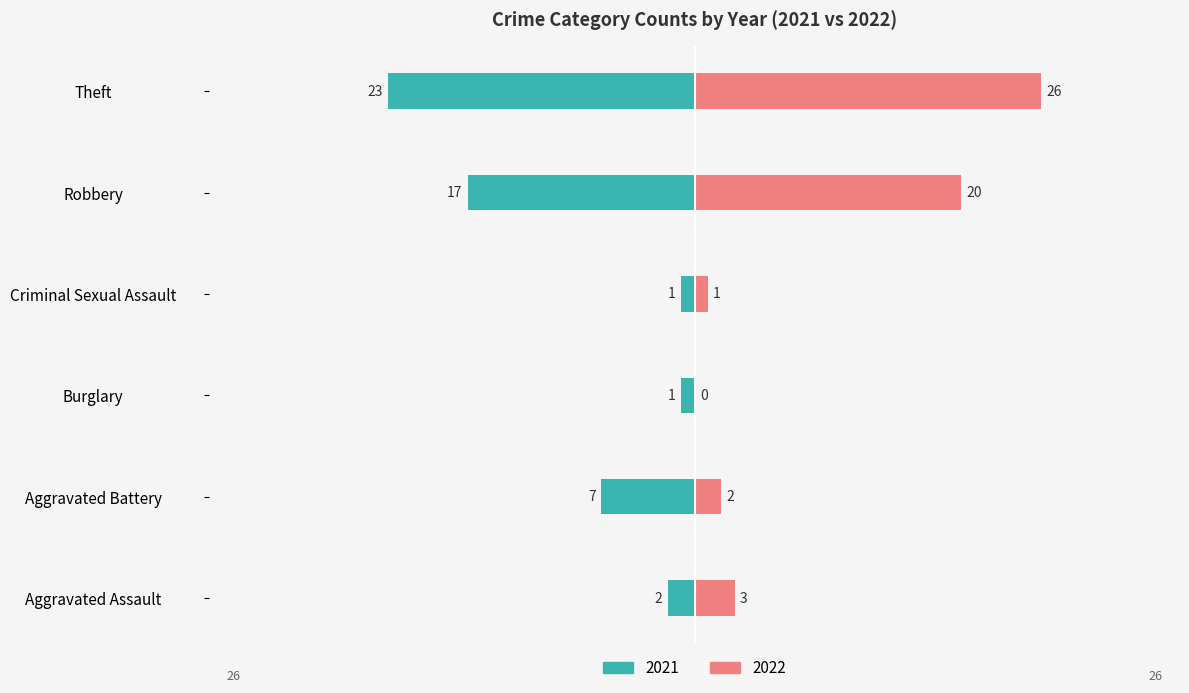

What is the label of the 3rd bar from the right?

Criminal Sexual Assault